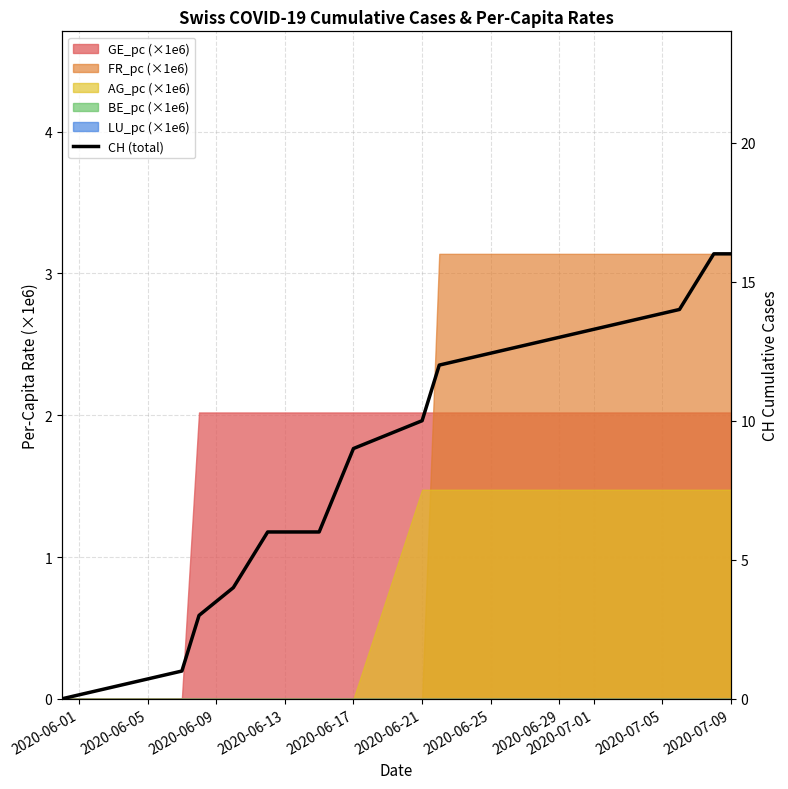

Is it true that the value at 11 is 4?

False